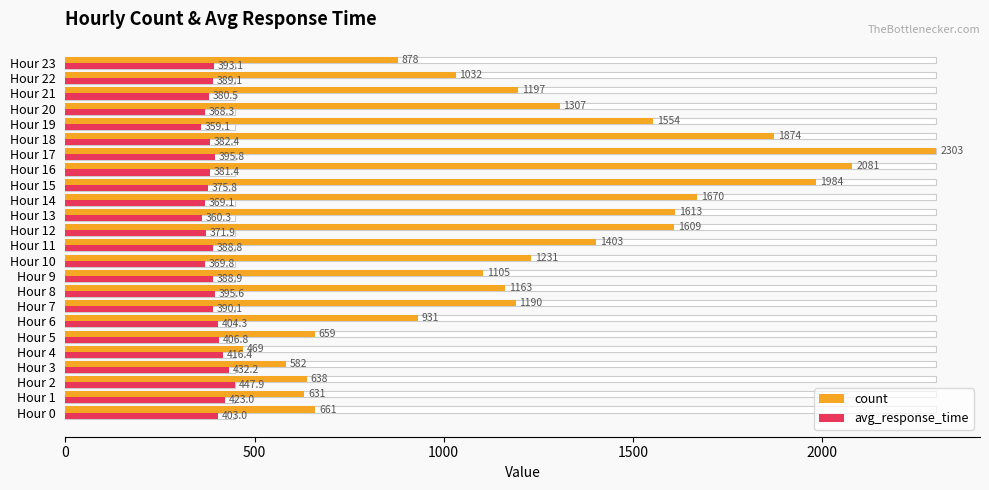

How many groups of bars are there?

24